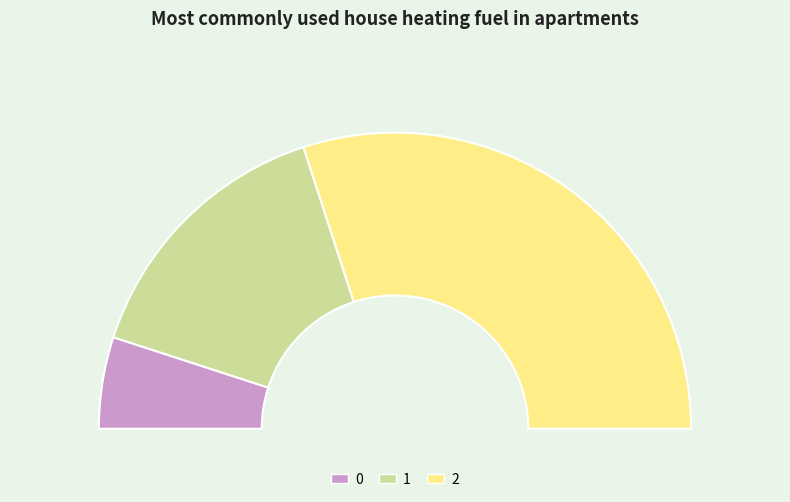

Combined, what portion of the pie is 0 and 2?

70.0%